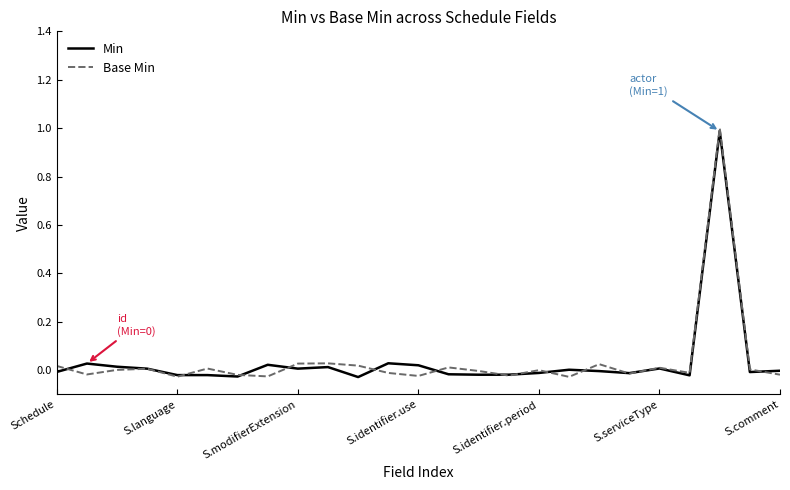

How many lines are shown in the chart?

2